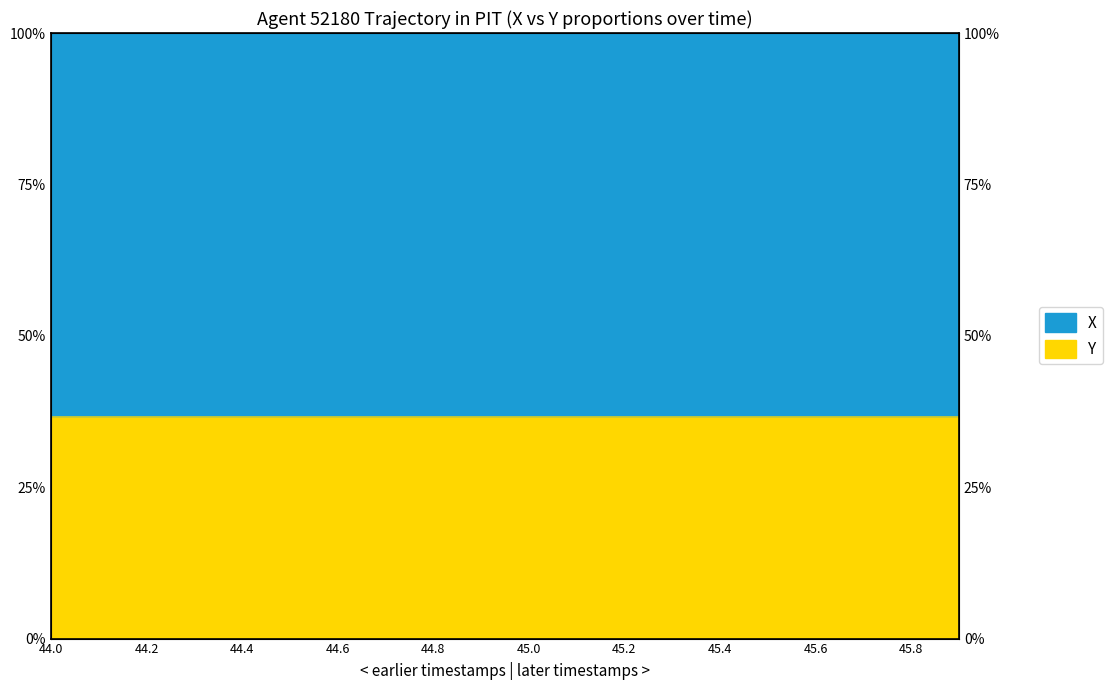

Which category has the lowest value across all series?

45.9